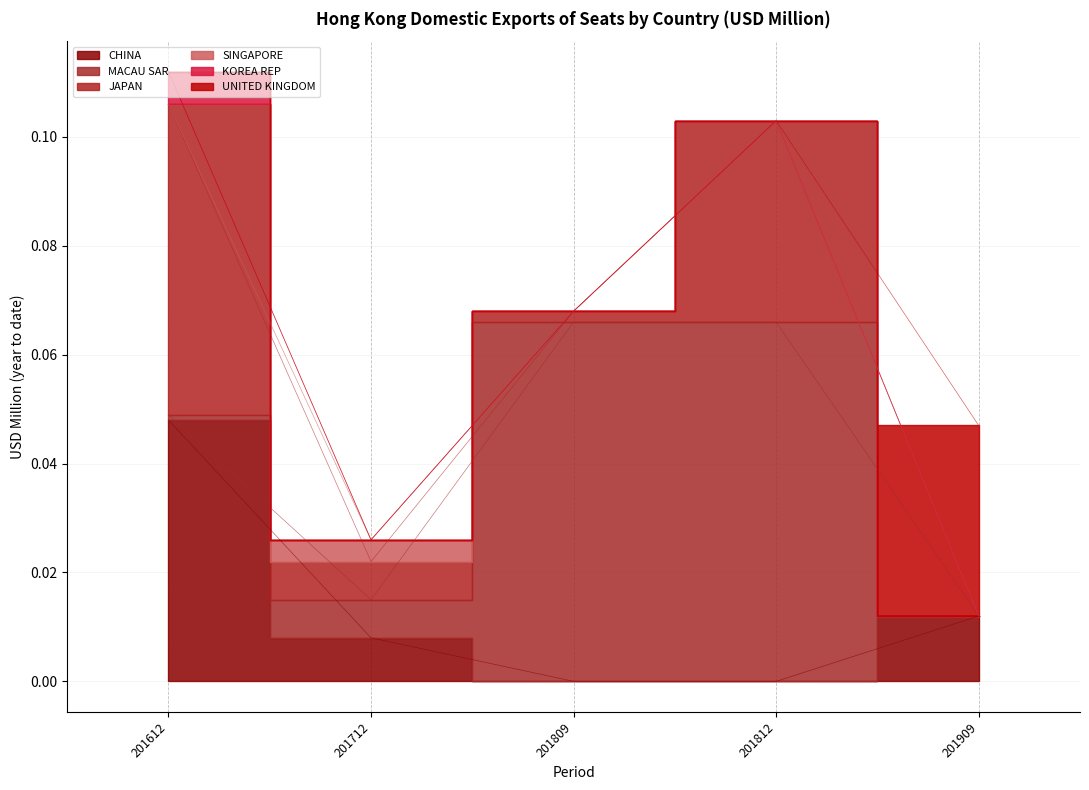

How many KOREA REP values are between 0 and 1?

5